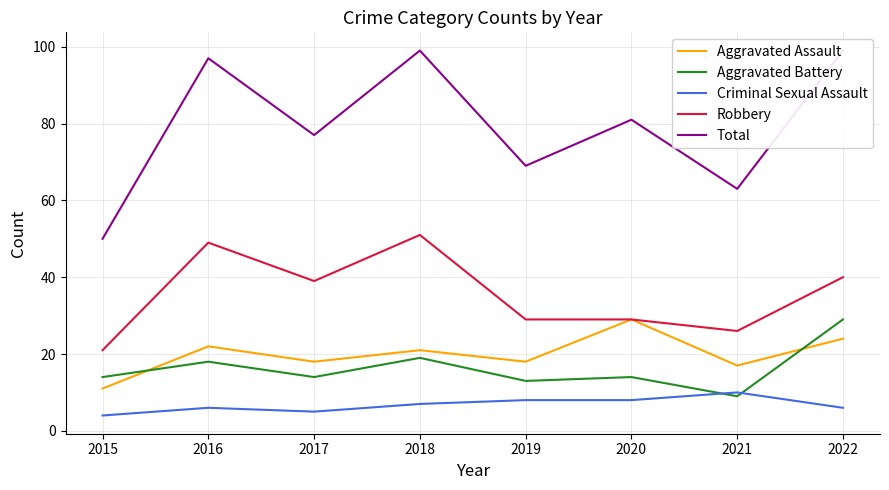

Where does the Aggravated Battery series first go above 14?

2016